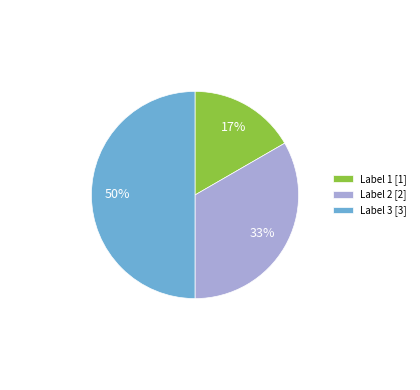

Count the number of slices in the pie.

3